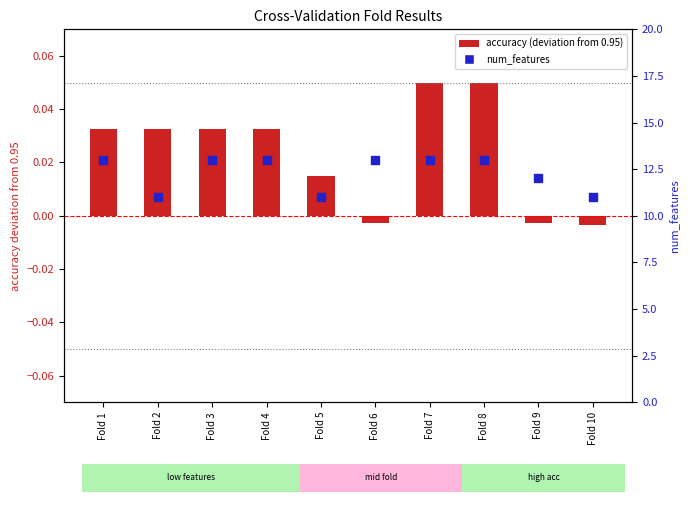

Which series has the widest spread of Y values?

num_features